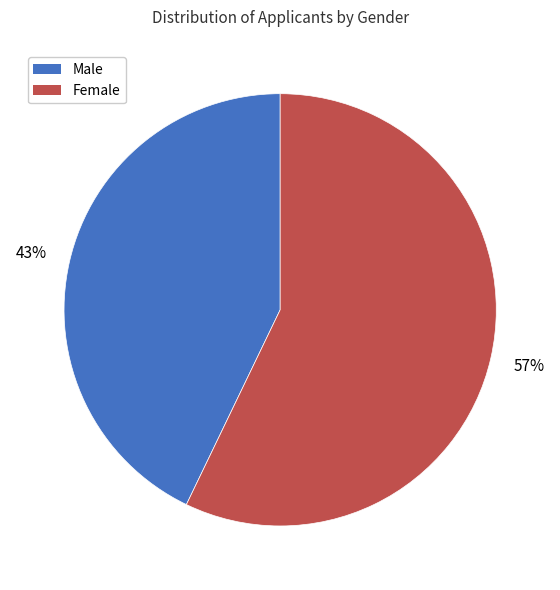

How many slices are in this pie chart?

2